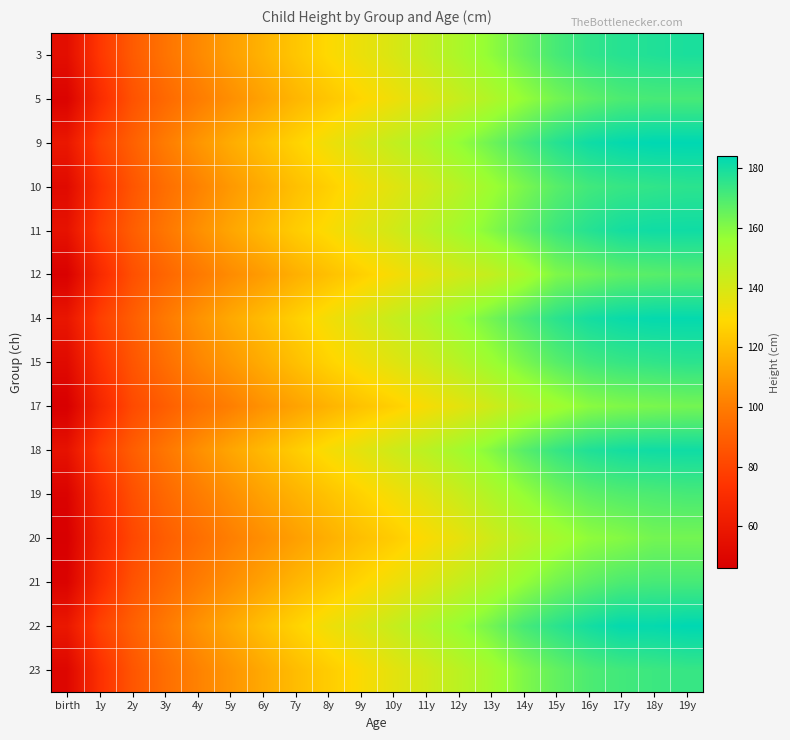

Reading left to right, list all the values displayed in this chart.

3: birth=54	1y=75	2y=88	3y=97	4y=104	5y=111	6y=117	7y=123	8y=129	9y=134	10y=139	11y=145	12y=151	13y=158	14y=165	15y=171	16y=175	17y=177	18y=178	19y=179
5: birth=48	1y=70	2y=85	3y=93	4y=100	5y=106	6y=112	7y=118	8y=123	9y=128	10y=133	11y=138	12y=144	13y=150	14y=157	15y=163	16y=167	17y=170	18y=171	19y=171
9: birth=59	1y=79	2y=90	3y=100	4y=108	5y=115	6y=121	7y=127	8y=133	9y=139	10y=145	11y=150	12y=157	13y=164	14y=171	15y=177	16y=181	17y=183	18y=184	19y=184
10: birth=52	1y=73	2y=86	3y=95	4y=102	5y=109	6y=115	7y=121	8y=126	9y=132	10y=137	11y=142	12y=148	13y=155	14y=162	15y=168	16y=172	17y=174	18y=175	19y=176
11: birth=56	1y=77	2y=89	3y=98	4y=106	5y=113	6y=119	7y=125	8y=130	9y=136	10y=141	11y=147	12y=153	13y=160	14y=167	15y=173	16y=177	17y=180	18y=181	19y=181
12: birth=47	1y=69	2y=84	3y=92	4y=99	5y=105	6y=110	7y=116	8y=121	9y=126	10y=131	11y=136	12y=141	13y=145	14y=152	15y=161	16y=164	17y=167	18y=168	19y=169
14: birth=58	1y=78	2y=89	3y=99	4y=107	5y=114	6y=120	7y=126	8y=132	9y=138	10y=144	11y=149	12y=156	13y=163	14y=170	15y=176	16y=180	17y=182	18y=183	19y=183
15: birth=52	1y=73	2y=86	3y=95	4y=103	5y=109	6y=115	7y=121	8y=127	9y=132	10y=137	11y=142	12y=148	13y=155	14y=162	15y=168	16y=172	17y=174	18y=175	19y=176
17: birth=46	1y=67	2y=82	3y=89	4y=96	5y=101	6y=107	7y=112	8y=117	9y=122	10y=126	11y=131	12y=136	13y=142	14y=149	15y=154	16y=159	17y=161	18y=162	19y=163
18: birth=56	1y=77	2y=89	3y=98	4y=106	5y=113	6y=119	7y=125	8y=131	9y=136	10y=142	11y=147	12y=153	13y=160	14y=168	15y=174	16y=178	17y=180	18y=181	19y=181
19: birth=48	1y=70	2y=84	3y=93	4y=100	5y=106	6y=112	7y=117	8y=122	9y=127	10y=132	11y=137	12y=143	13y=150	14y=157	15y=163	16y=167	17y=169	18y=170	19y=171
20: birth=46	1y=67	2y=81	3y=89	4y=95	5y=101	6y=106	7y=111	8y=116	9y=121	10y=125	11y=130	12y=135	13y=142	14y=148	15y=153	16y=158	17y=160	18y=163	19y=163
21: birth=48	1y=70	2y=85	3y=93	4y=100	5y=106	6y=112	7y=118	8y=123	9y=128	10y=133	11y=138	12y=144	13y=150	14y=157	15y=163	16y=167	17y=170	18y=171	19y=171
22: birth=59	1y=79	2y=90	3y=99	4y=107	5y=114	6y=121	7y=127	8y=133	9y=138	10y=144	11y=150	12y=156	13y=163	14y=171	15y=176	16y=180	17y=183	18y=183	19y=184
23: birth=50	1y=72	2y=86	3y=95	4y=102	5y=108	6y=114	7y=120	8y=125	9y=130	10y=136	11y=141	12y=147	13y=153	14y=161	15y=166	16y=170	17y=172	18y=173	19y=174